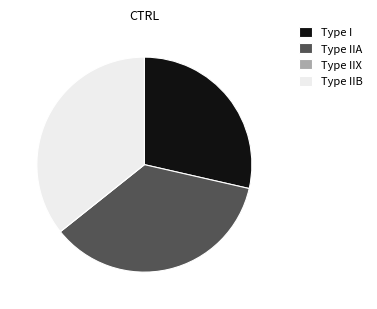

Approximately how many times larger is the value at Type IIA compared to Type I?

1.2